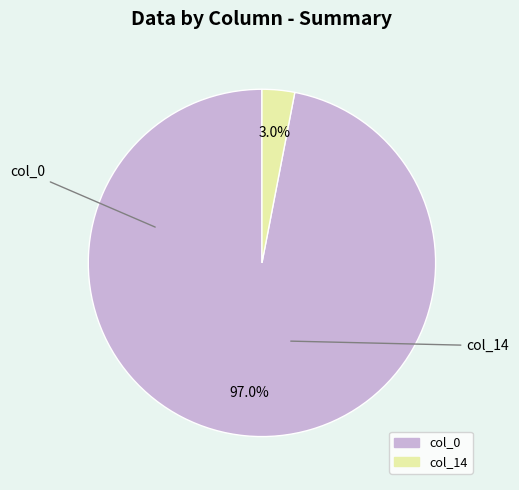

The col_0 slice represents 97% of the pie. True or false?

True